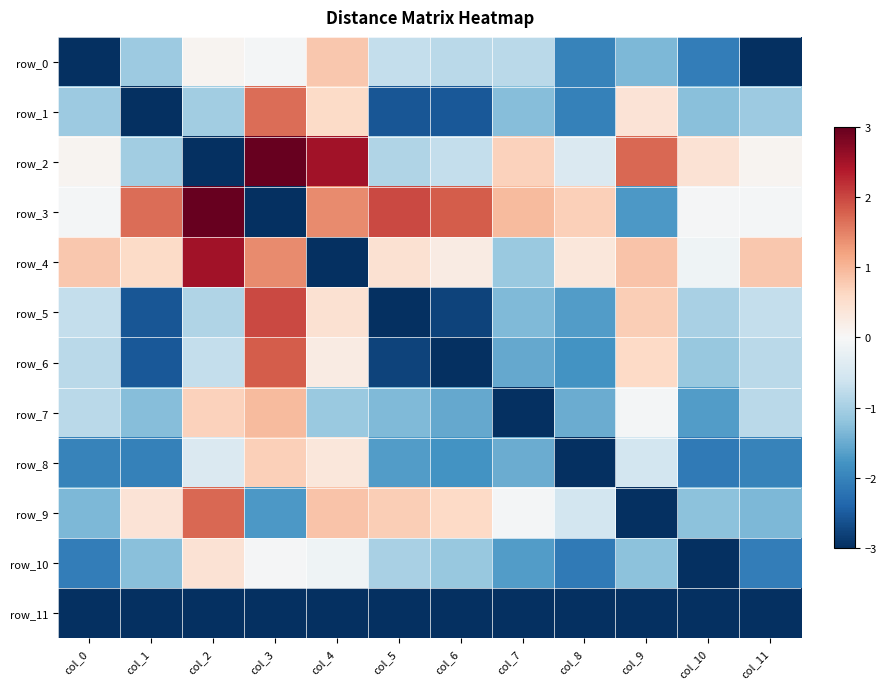

What is the maximum value shown in the chart?

3.0